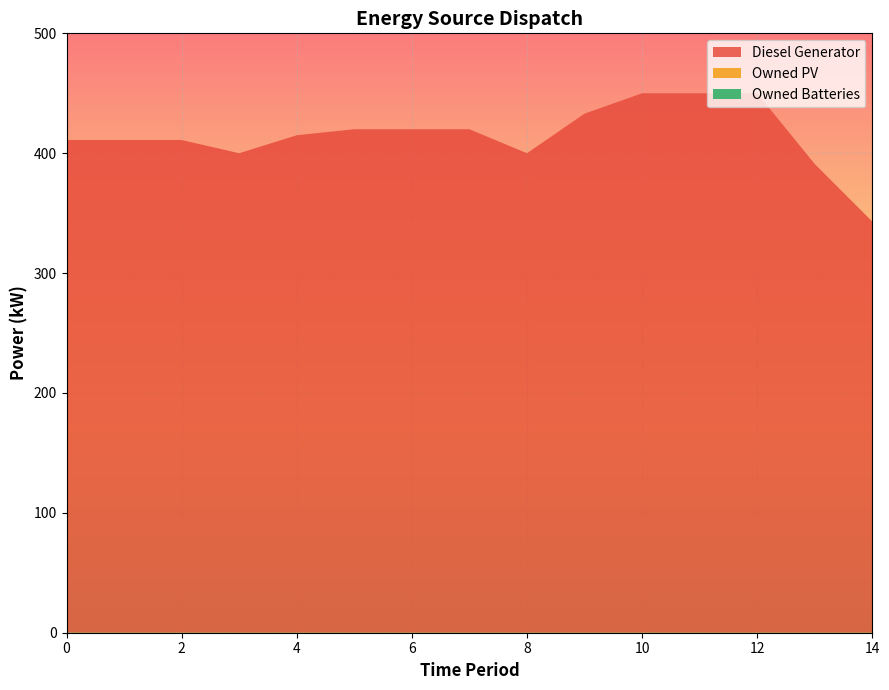

Reading right to left, what are all the values shown in this chart?

Diesel Generator: 14=343	13=391	12=450	11=450	10=450	9=433	8=400	7=420	6=420	5=420	4=415	3=400	2=411	1=411	0=411
Owned PV: 14=0	13=0	12=0	11=0	10=0	9=0	8=0	7=0	6=0	5=0	4=0	3=0	2=0	1=0	0=0
Owned Batteries: 14=0	13=0	12=0	11=0	10=0	9=0	8=0	7=0	6=0	5=0	4=0	3=0	2=0	1=0	0=0